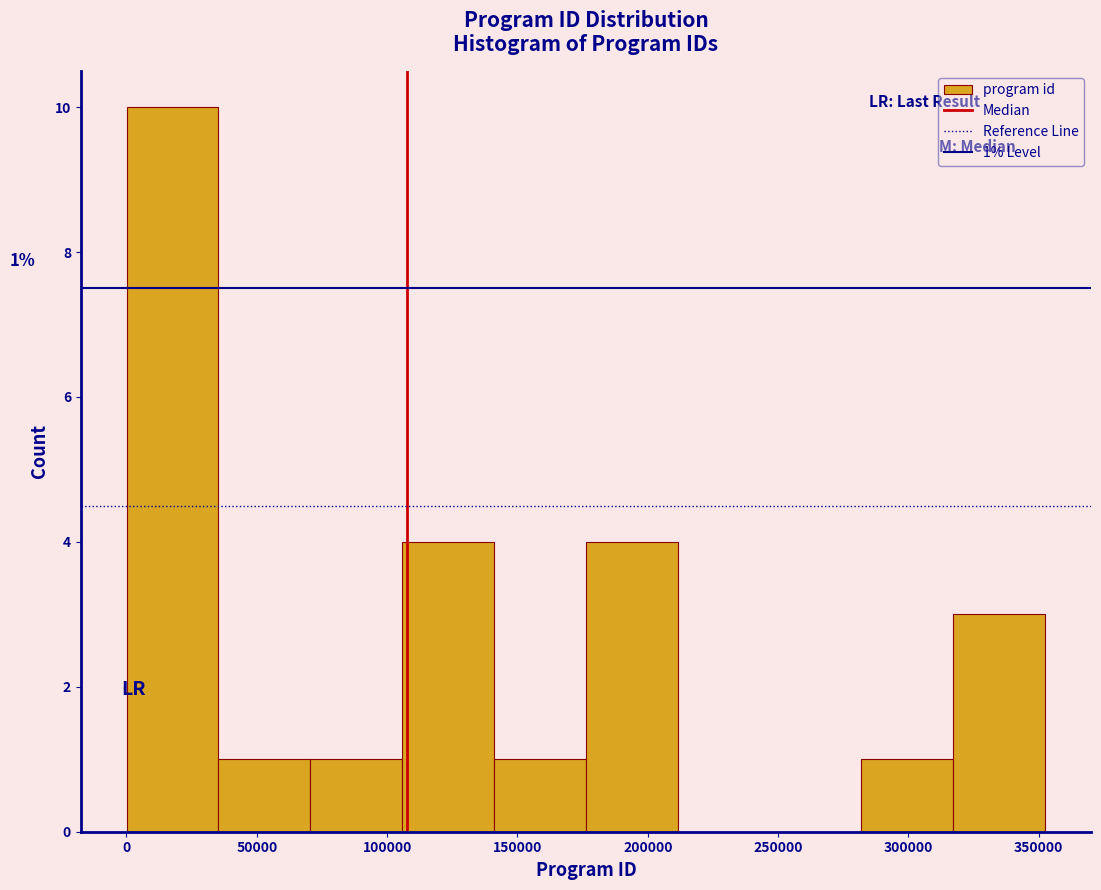

Which range on the x-axis has the tallest bar?

0 to 35000